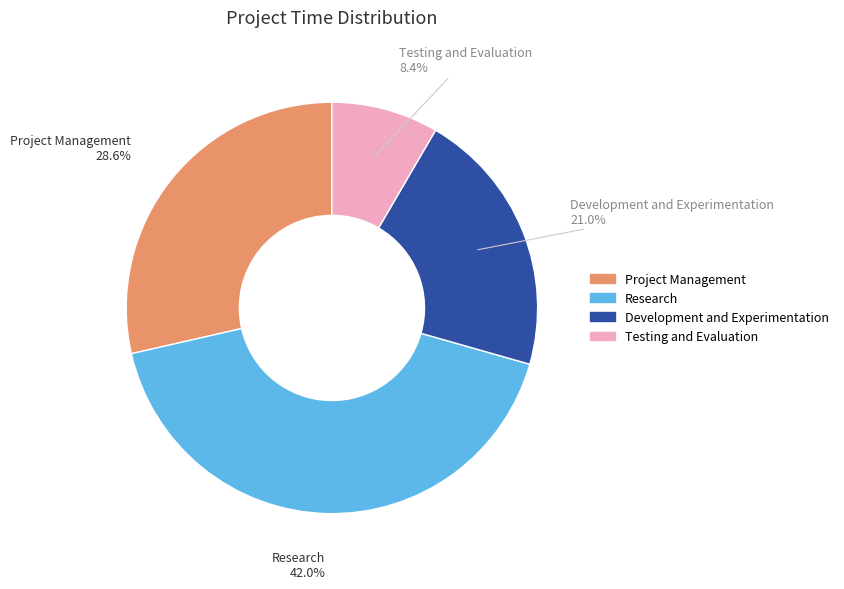

Which slice is the smallest?

Testing and Evaluation